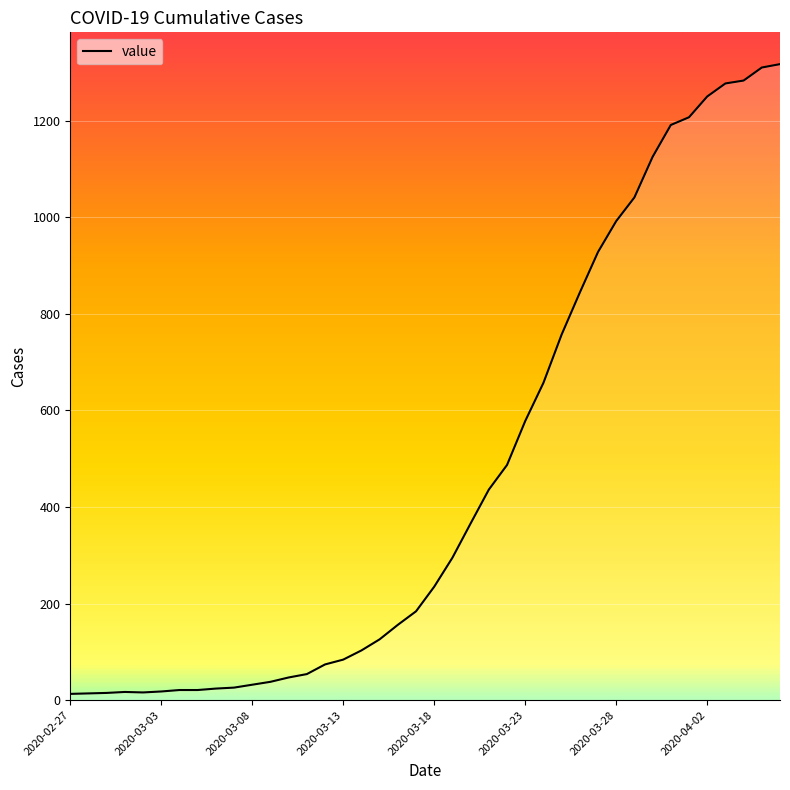

What is the maximum value shown in the chart?

1317